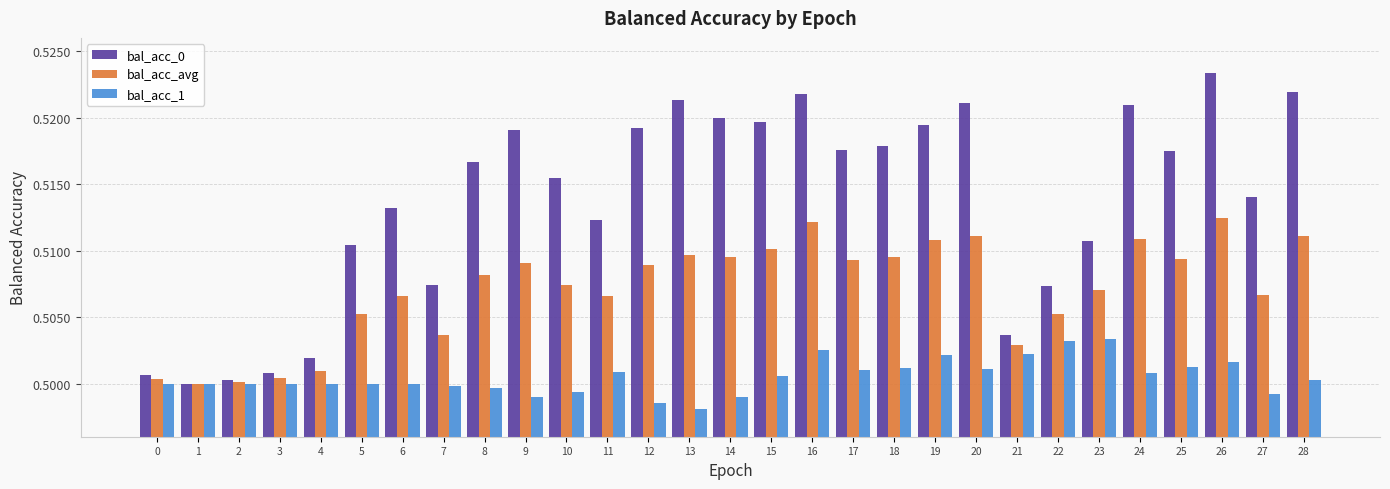

How many bal_acc_1 values are between 0 and 1?

29